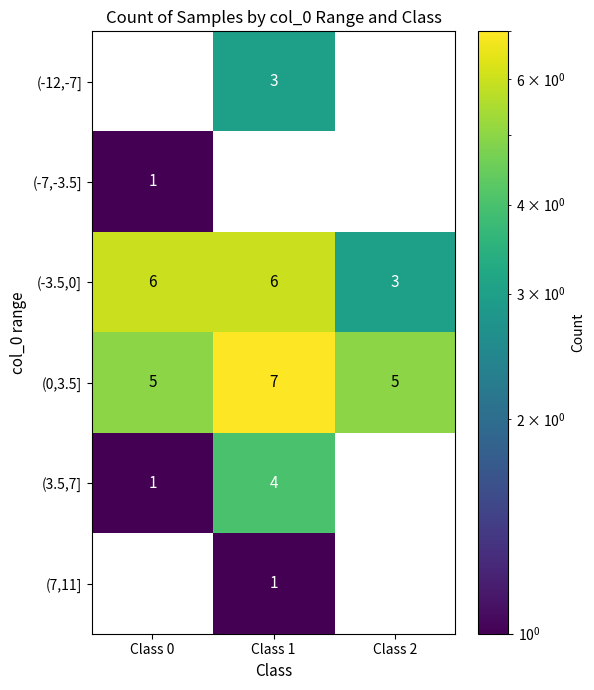

At Class 1, list the series in order from smallest to largest.

(-7,-3.5], (7,11], (-12,-7], (3.5,7], (-3.5,0], (0,3.5]